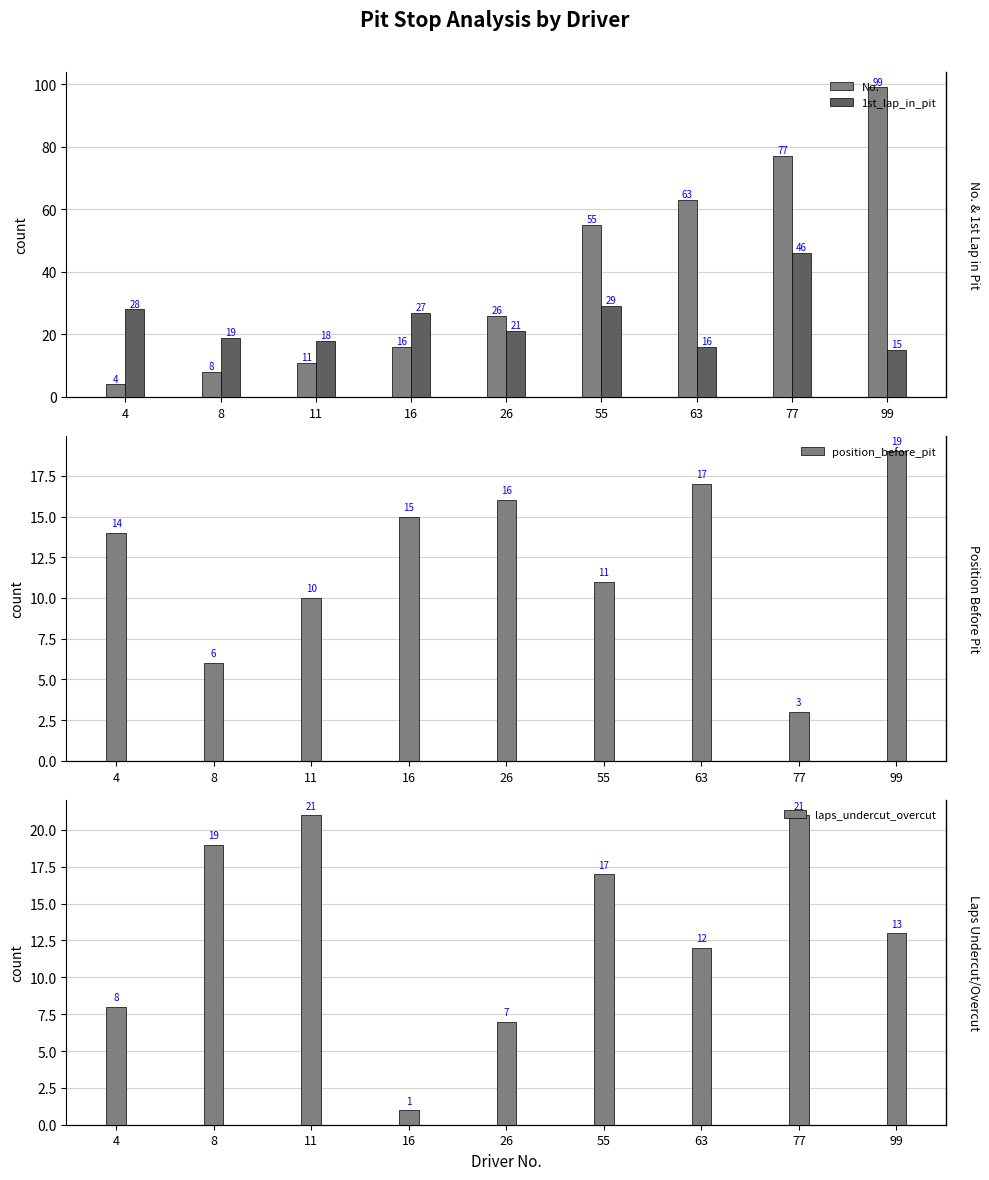

Reading right to left, list all the values displayed in this chart.

No.: 99	77	63	55	26	16	11	8	4
1st_lap_in_pit: 15	46	16	29	21	27	18	19	28
position_before_pit: 19	3	17	11	16	15	10	6	14
laps_undercut_overcut: 13	21	12	17	7	1	21	19	8